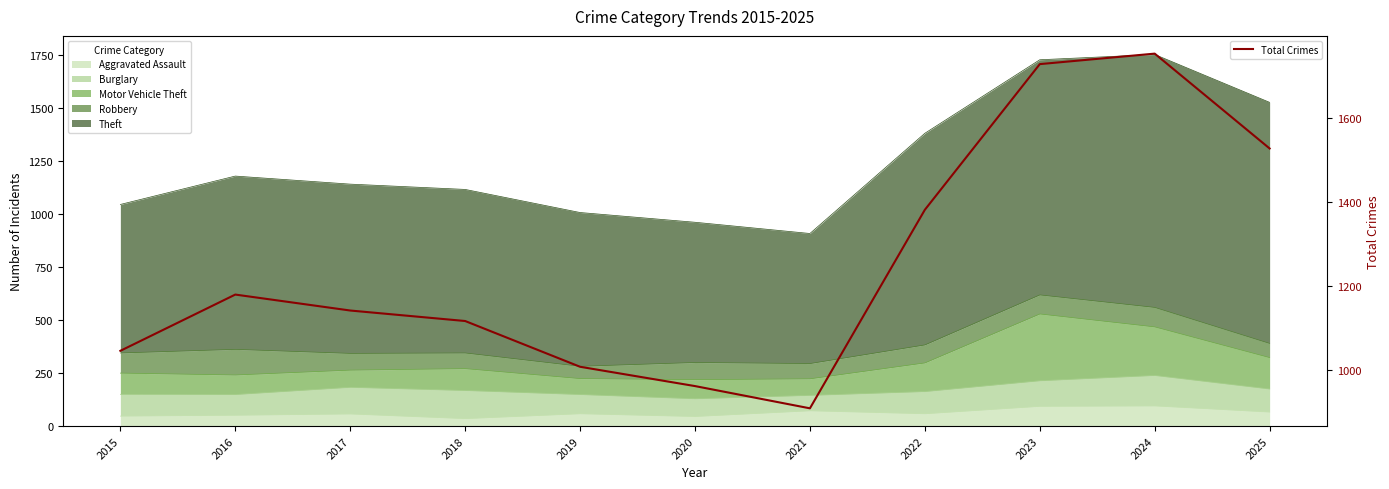

The value at 2019 is 1008. True or false?

True